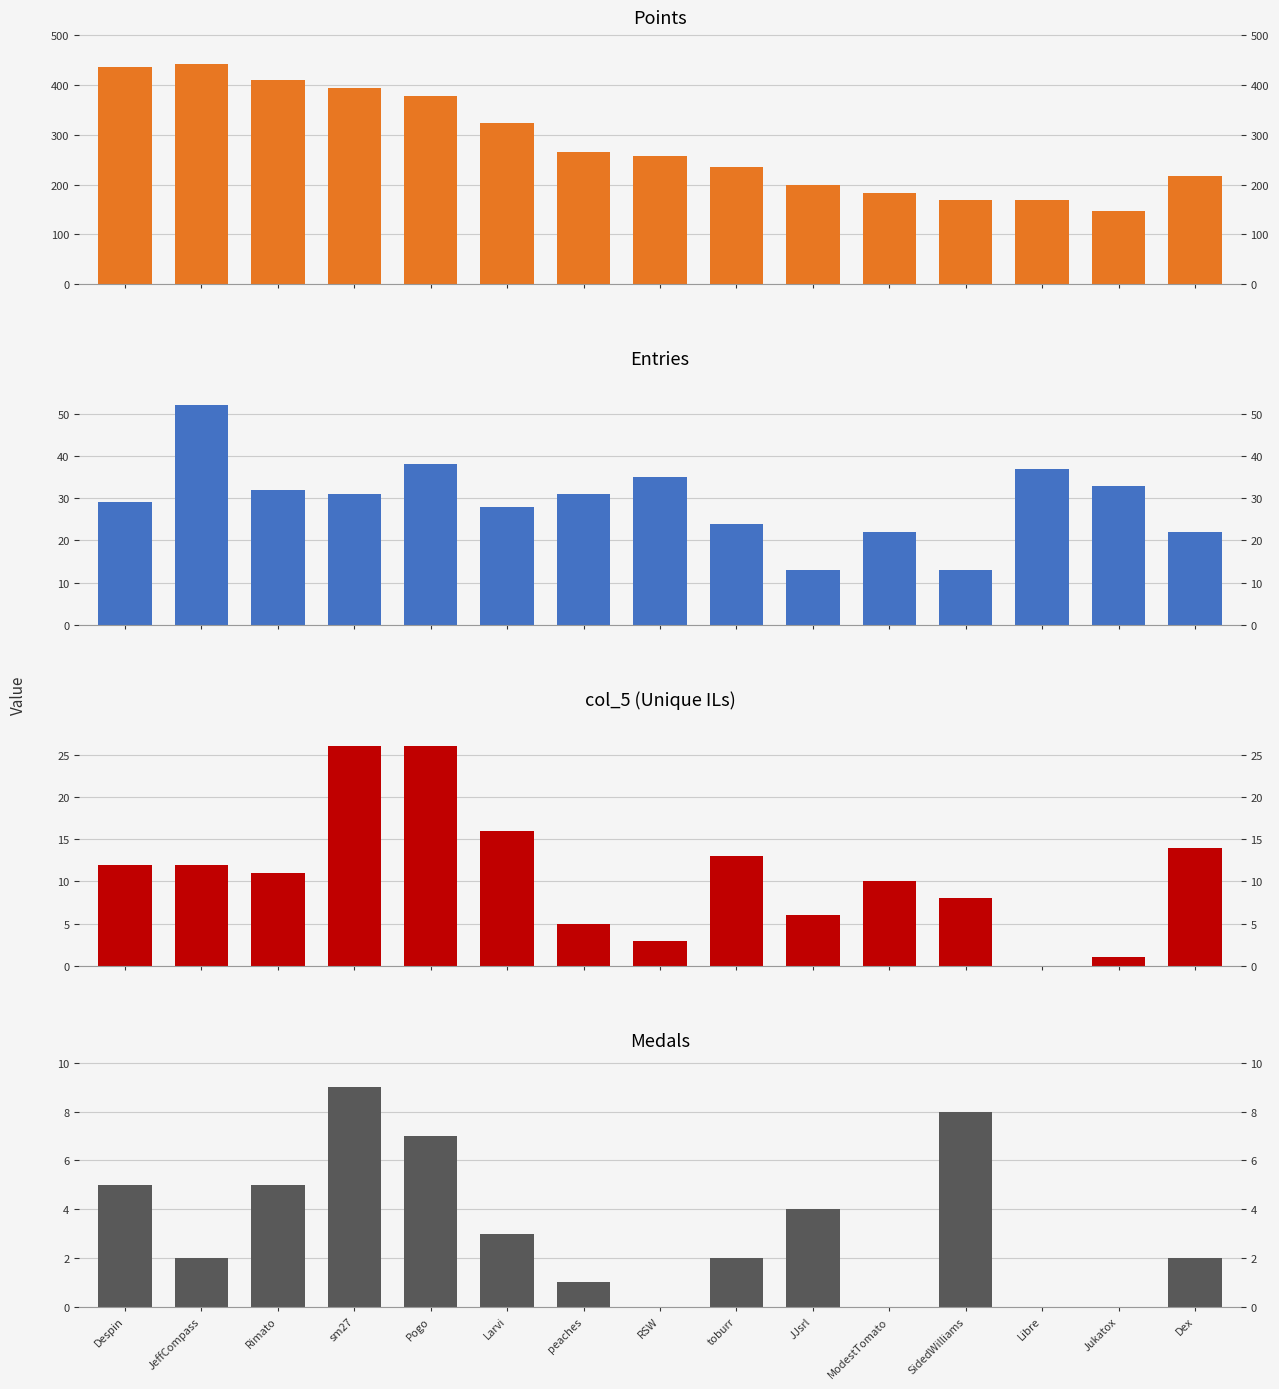

Reading left to right, list all the values displayed in this chart.

Points: 436	442	410	394	379	324	266	258	236	200	182	169	168	147	218
Entries: 29	52	32	31	38	28	31	35	24	13	22	13	37	33	22
col_5: 12	12	11	26	26	16	5	3	13	6	10	8	0	1	14
Medals: 5	2	5	9	7	3	1	0	2	4	0	8	0	0	2